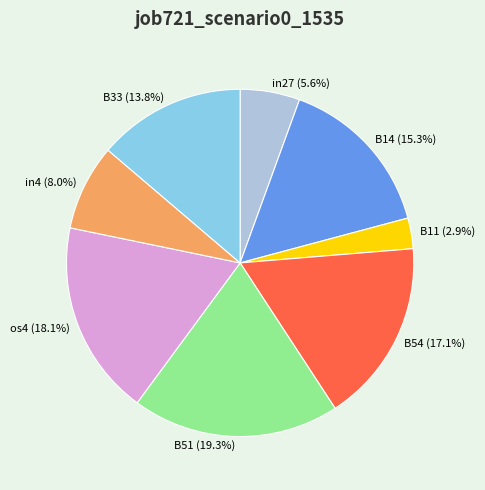

To the nearest percent, what is the combined percentage of B14 and B11?

18%